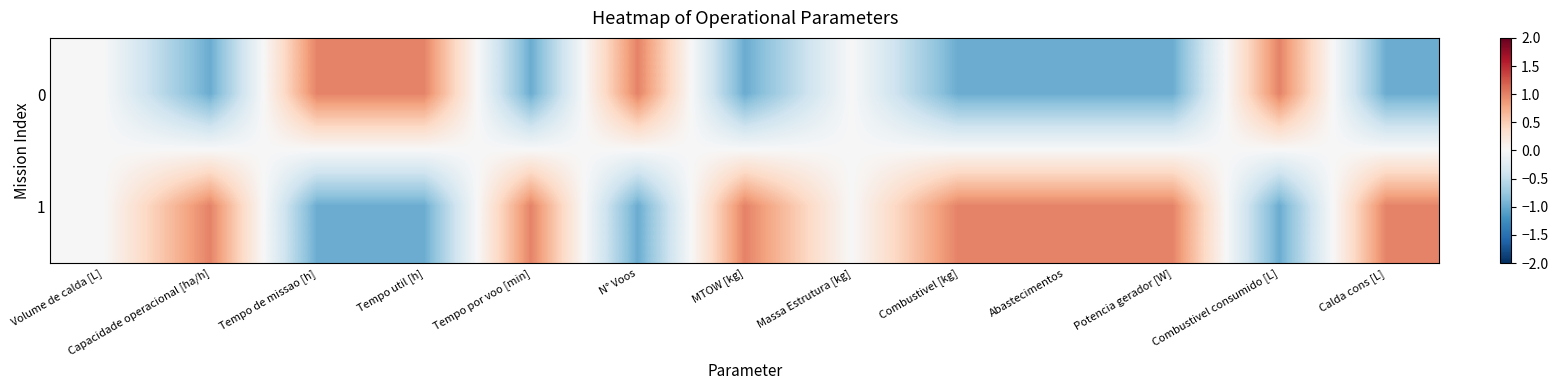

Which series has the widest spread of values?

1